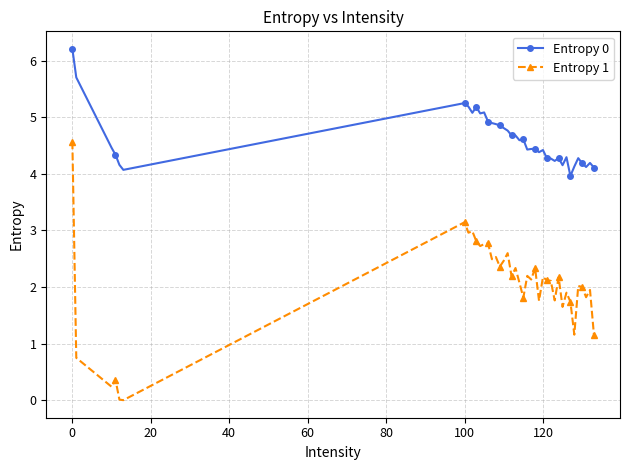

What is the difference between the second highest and minimum values in the Entropy 0 series?

1.7